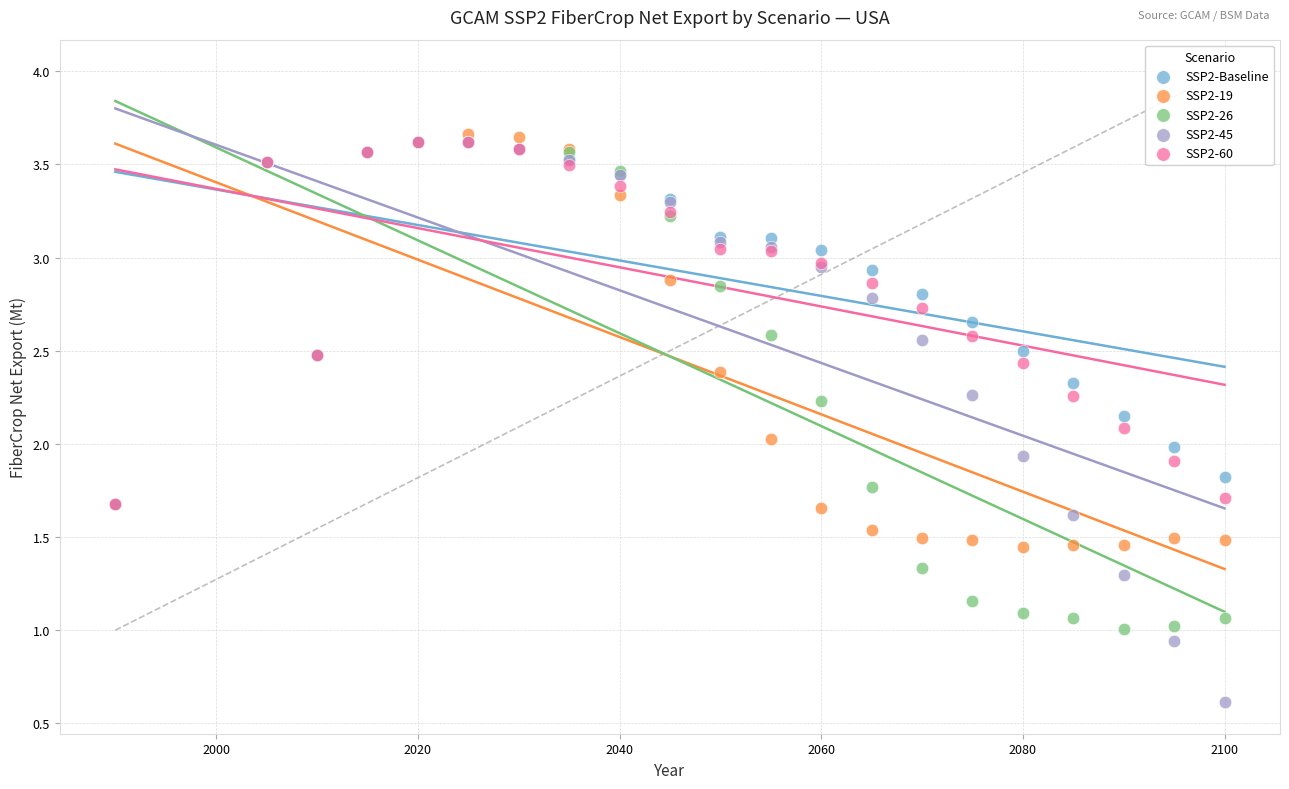

Which series reaches the maximum Y coordinate?

SSP2-19